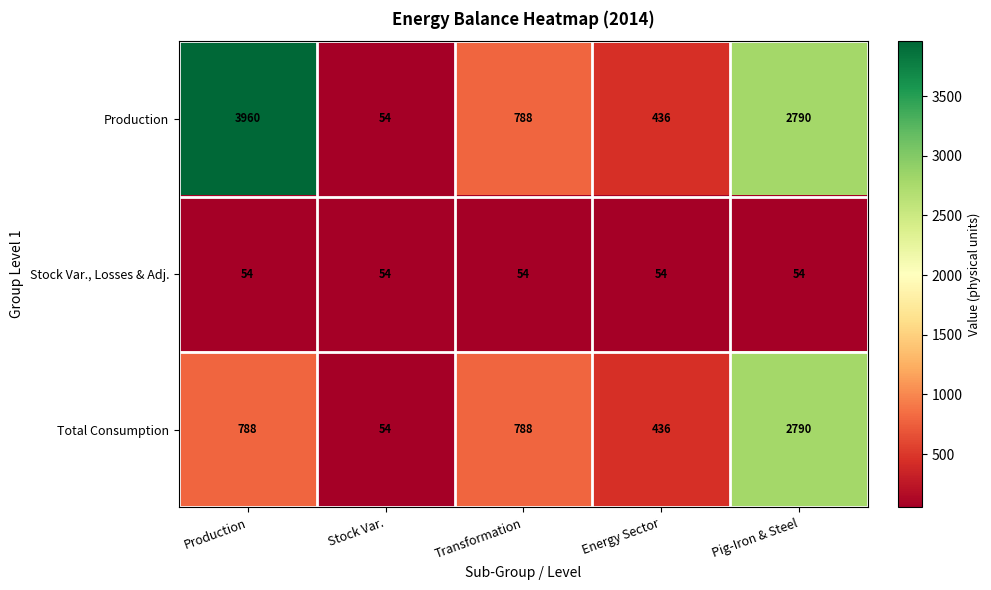

What is the difference between the highest and lowest values at Pig-Iron & Steel?

2736